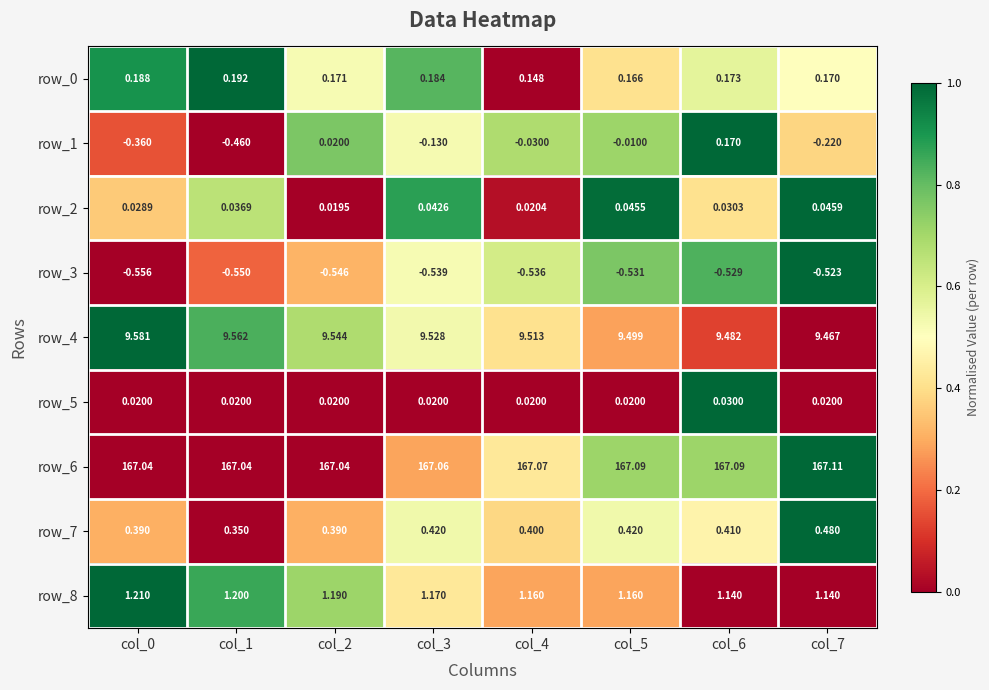

Is the value of row_4 at col_1 greater than the value of row_2 at col_3?

Yes